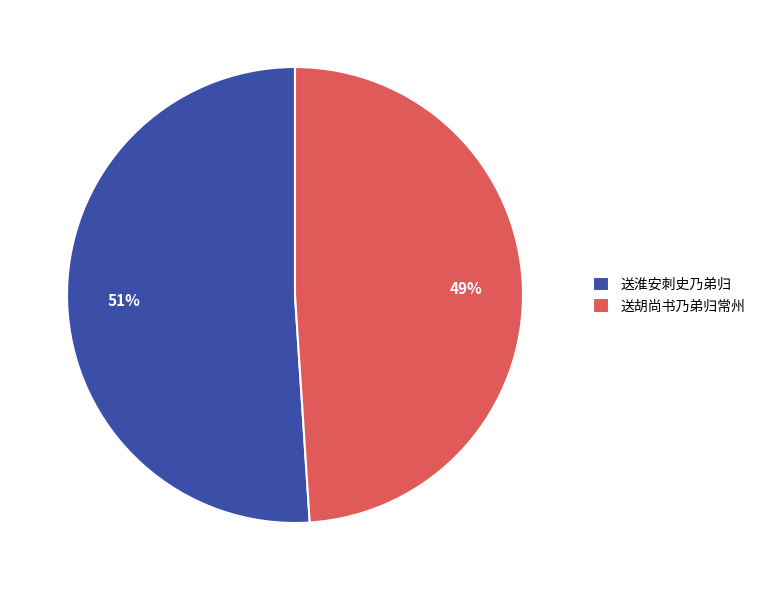

Is the sum of 送胡尚书乃弟归常州 and 送淮安刺史乃弟归 greater than half?

Yes